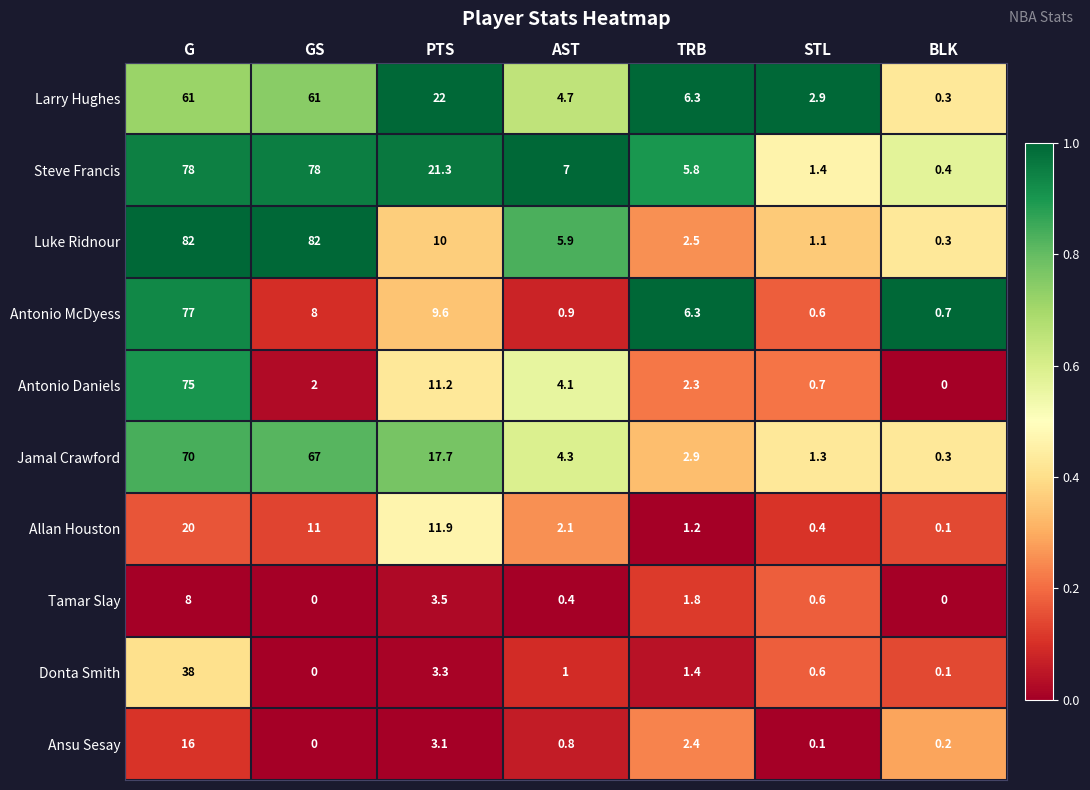

Which category has the lowest value in the Larry Hughes series?

BLK